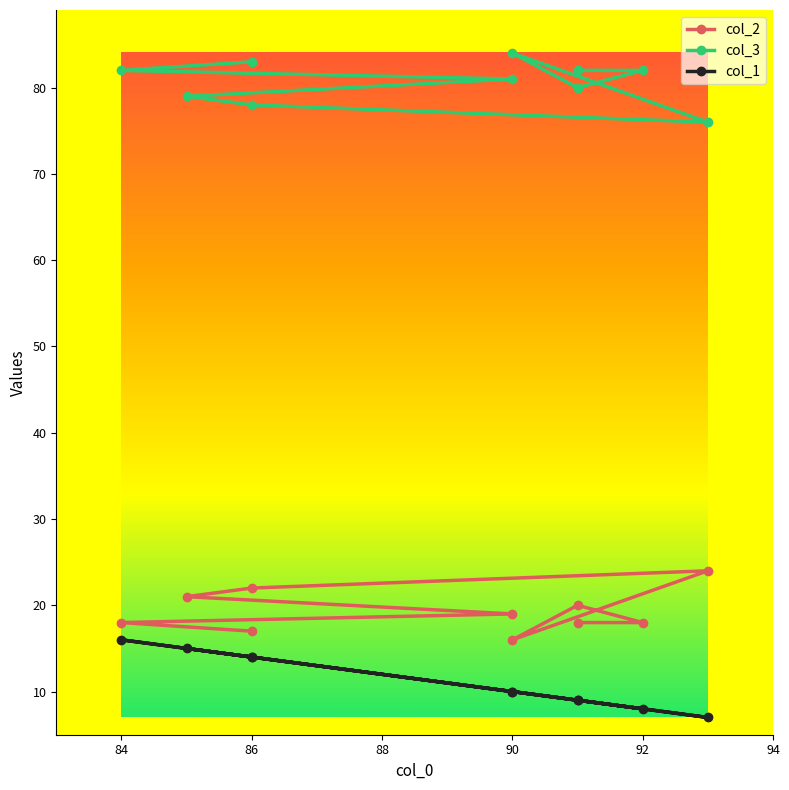

Reading left to right, extract all data points from this chart.

col_2: 17	18	19	21	22	24	16	20	18	18
col_3: 83	82	81	79	78	76	84	80	82	82
col_1: 14	16	10	15	14	7	10	9	8	9